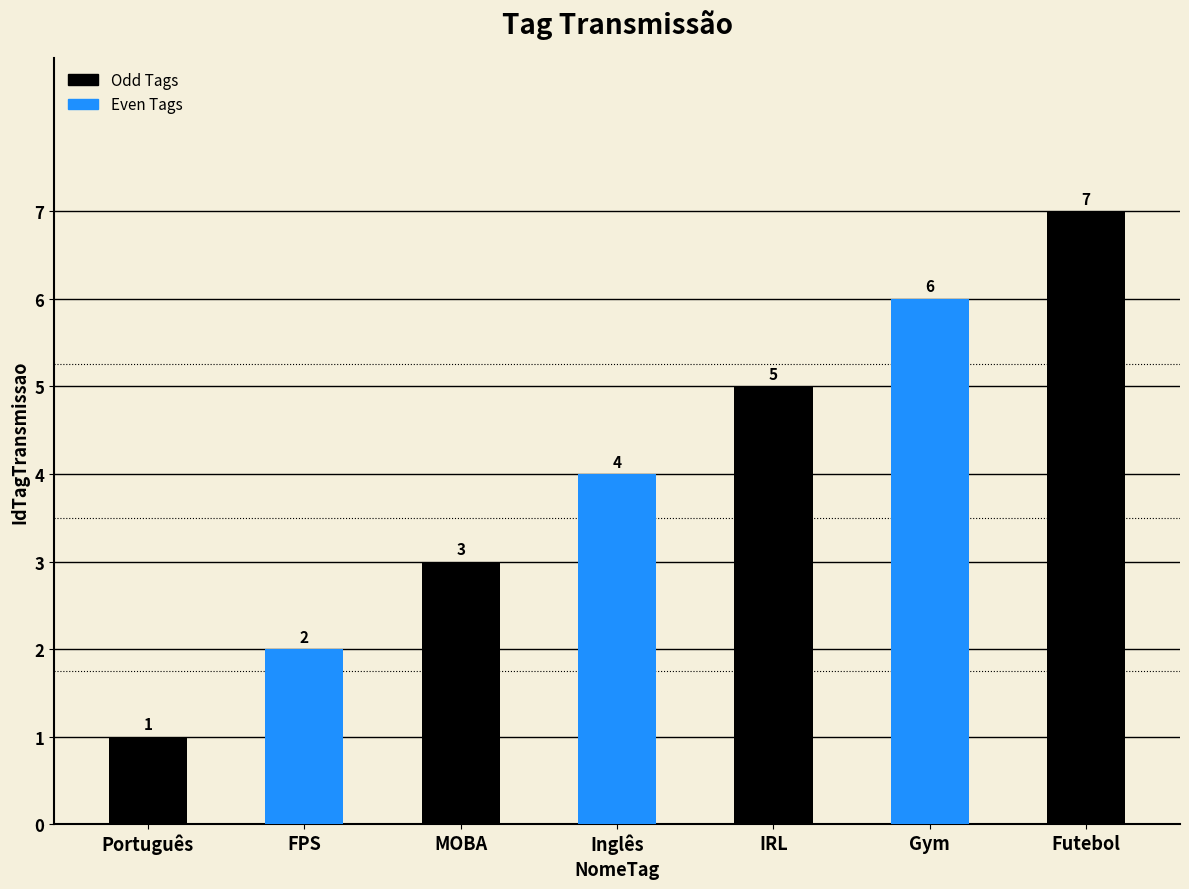

What is the greatest value displayed?

7